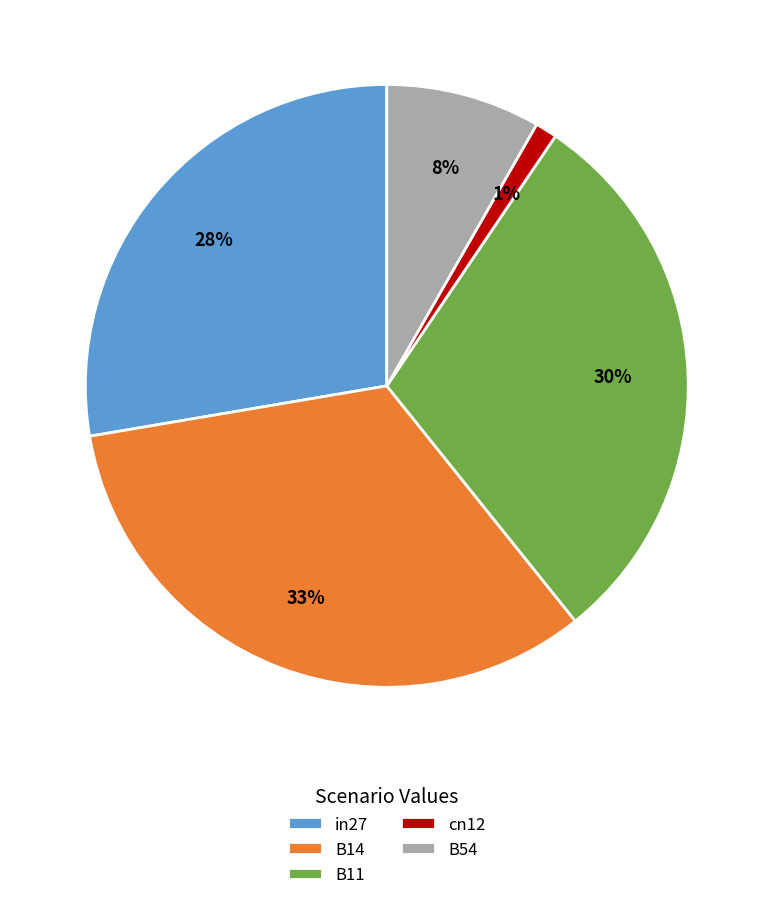

To the nearest percent, what is the average slice percentage?

20%